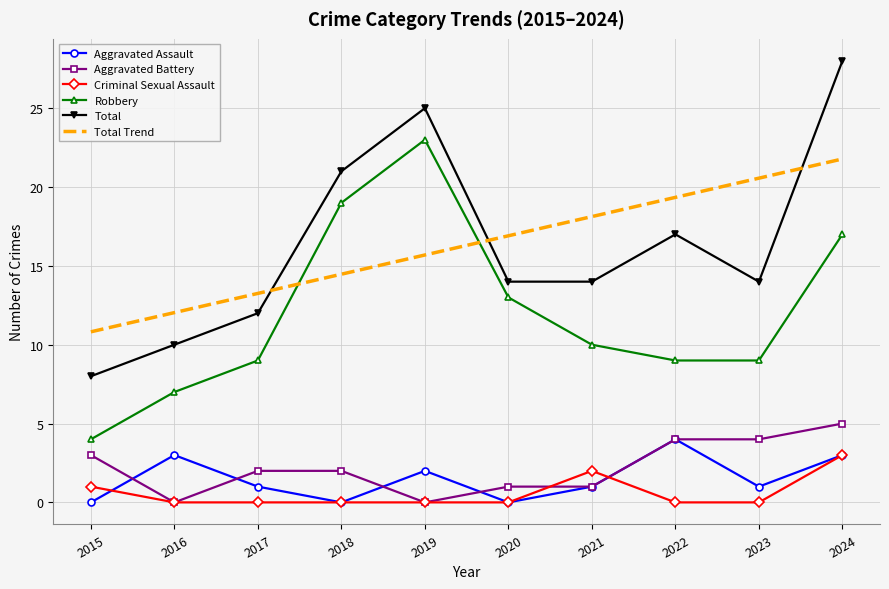

In Criminal Sexual Assault, how many points are higher than both neighbors (excluding endpoints)?

1